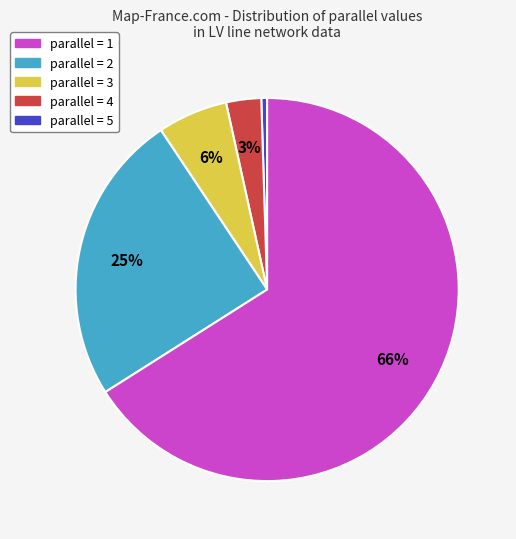

Does any single category account for the majority?

Yes